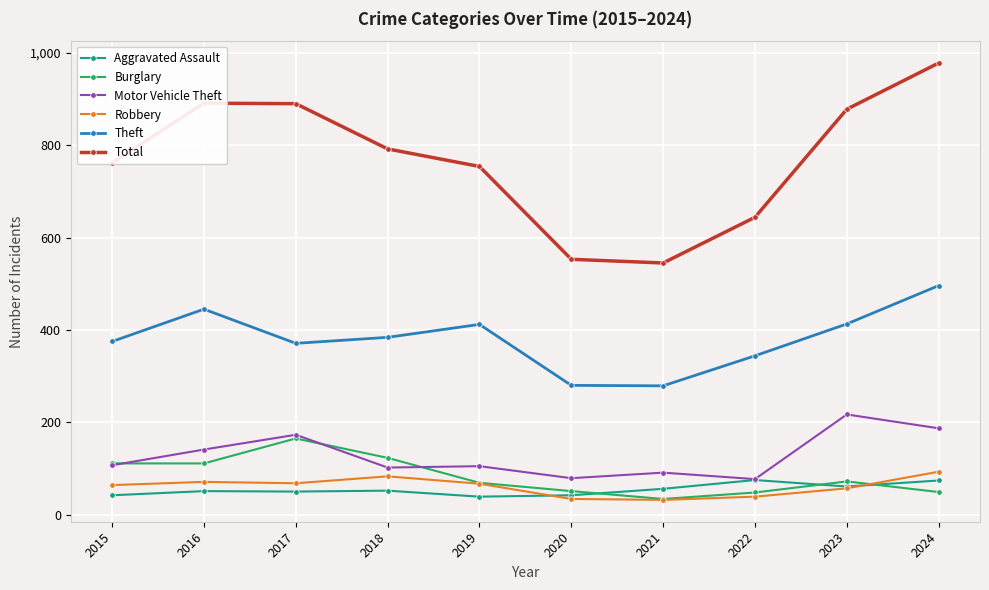

Is the value of Theft at 2020 greater than the value of Motor Vehicle Theft at 2021?

Yes